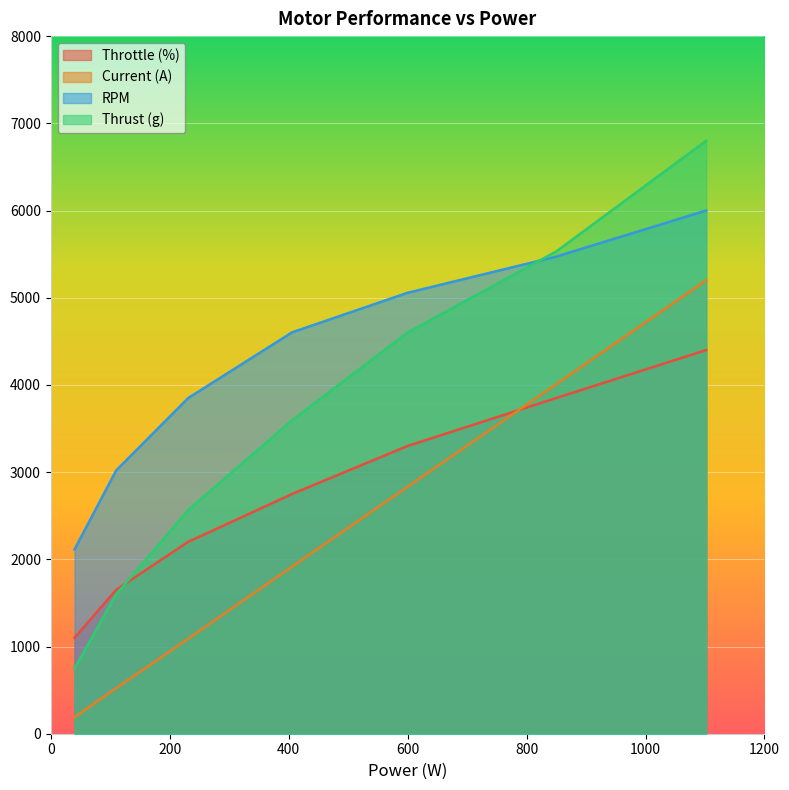

Rank the series by their maximum value, from lowest to highest.

Throttle (%), Current (A), RPM, Thrust (g)